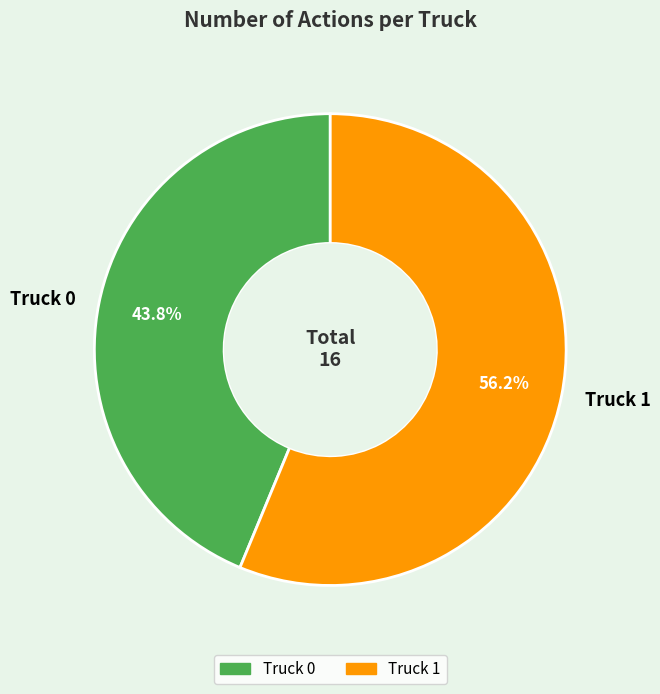

Count the number of slices in the pie.

2